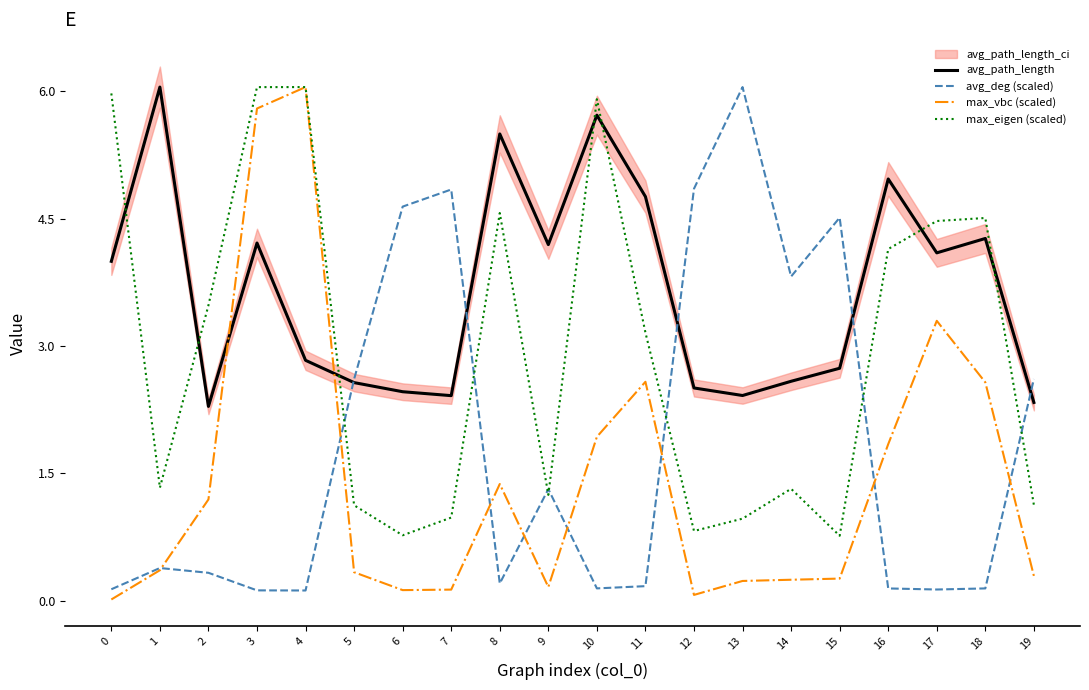

What is the average value of the max_vbc (scaled) series?

1.4